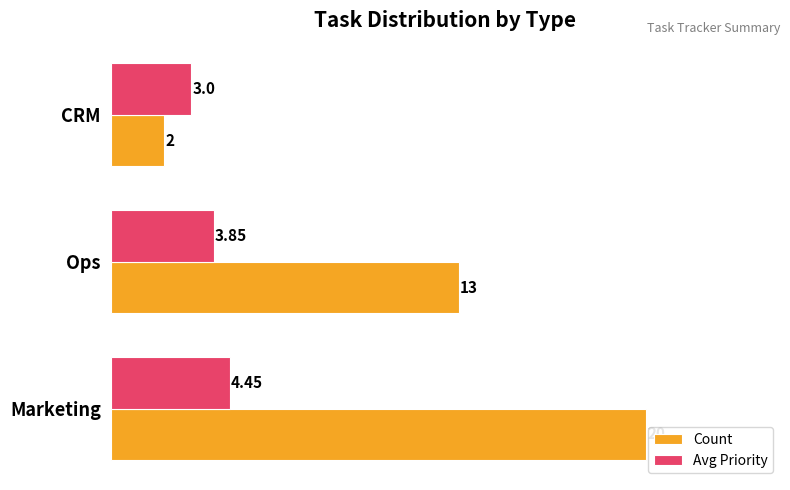

How many series are shown in this chart?

2